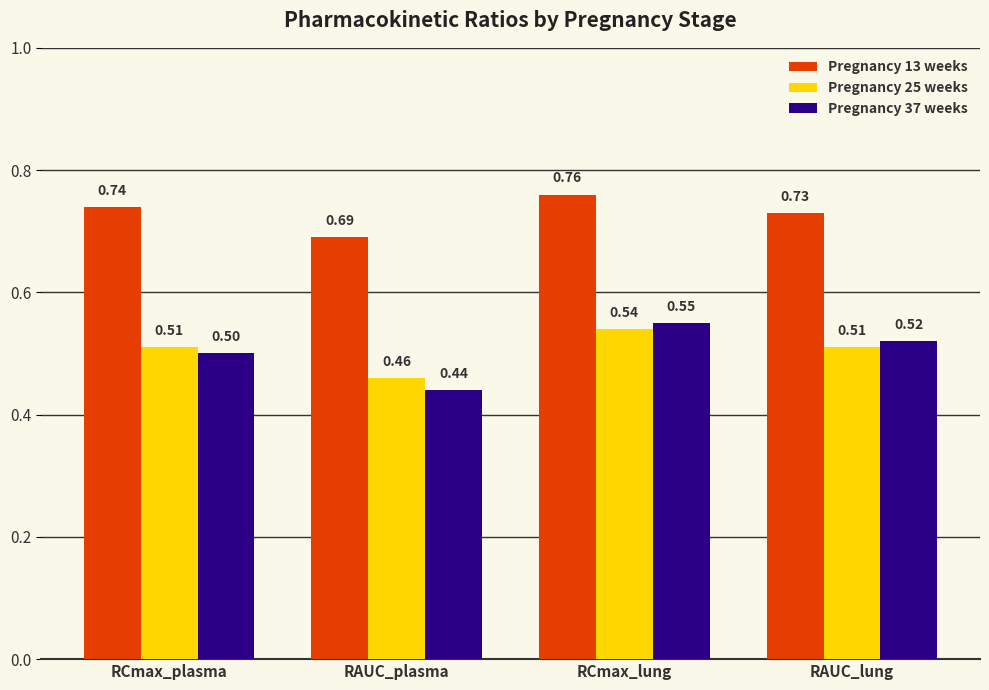

What is the label of the 1st bar from the left?

RCmax_plasma